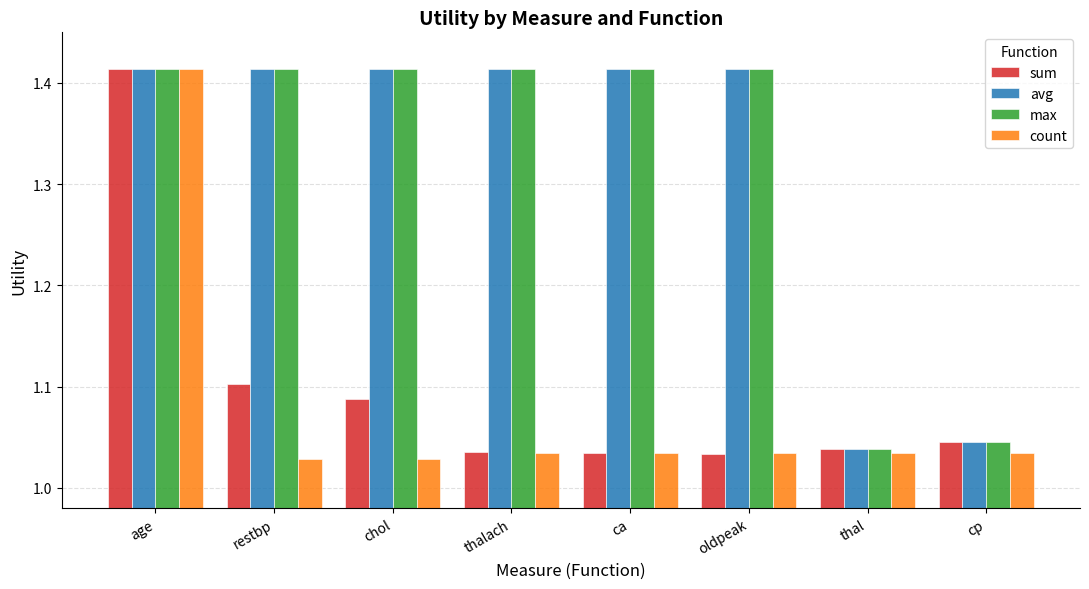

How many bars are there in total?

32